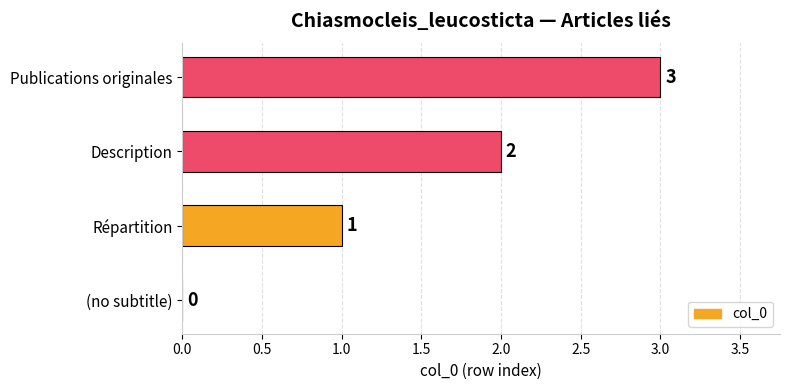

What is the sum of all values?

6